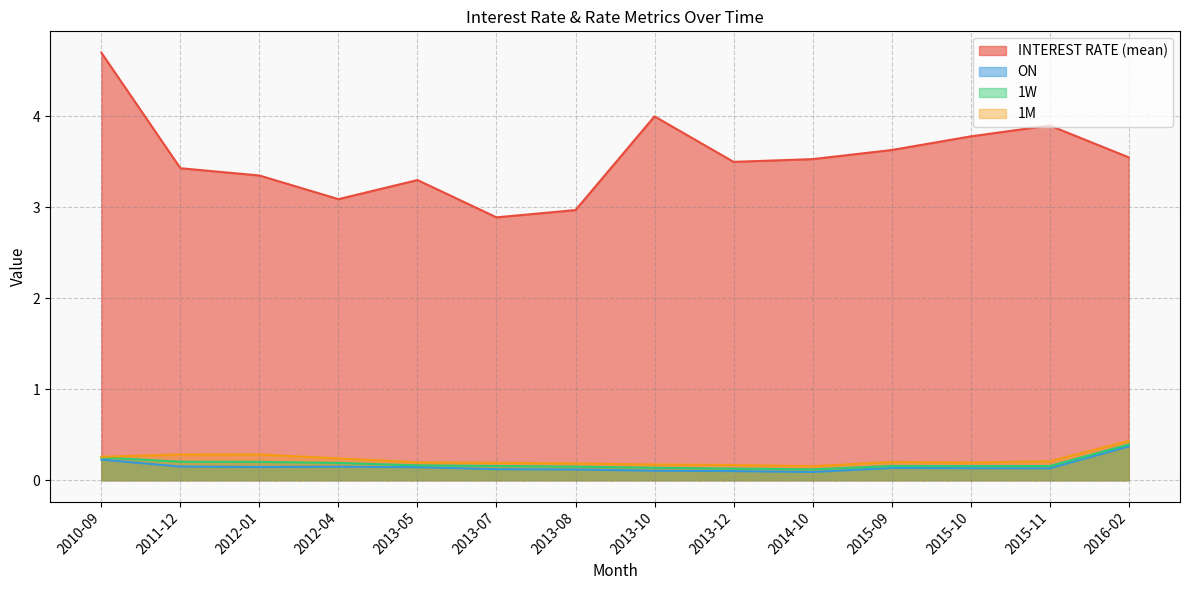

What is the label of the 3rd point from the left?

2012-01